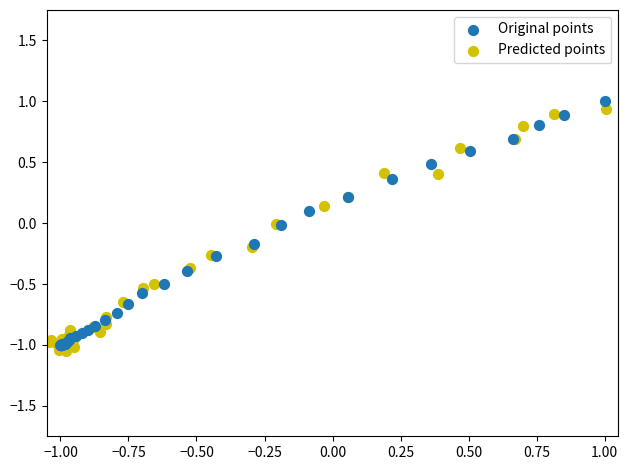

What are all the series names shown in the legend?

Original points, Predicted points